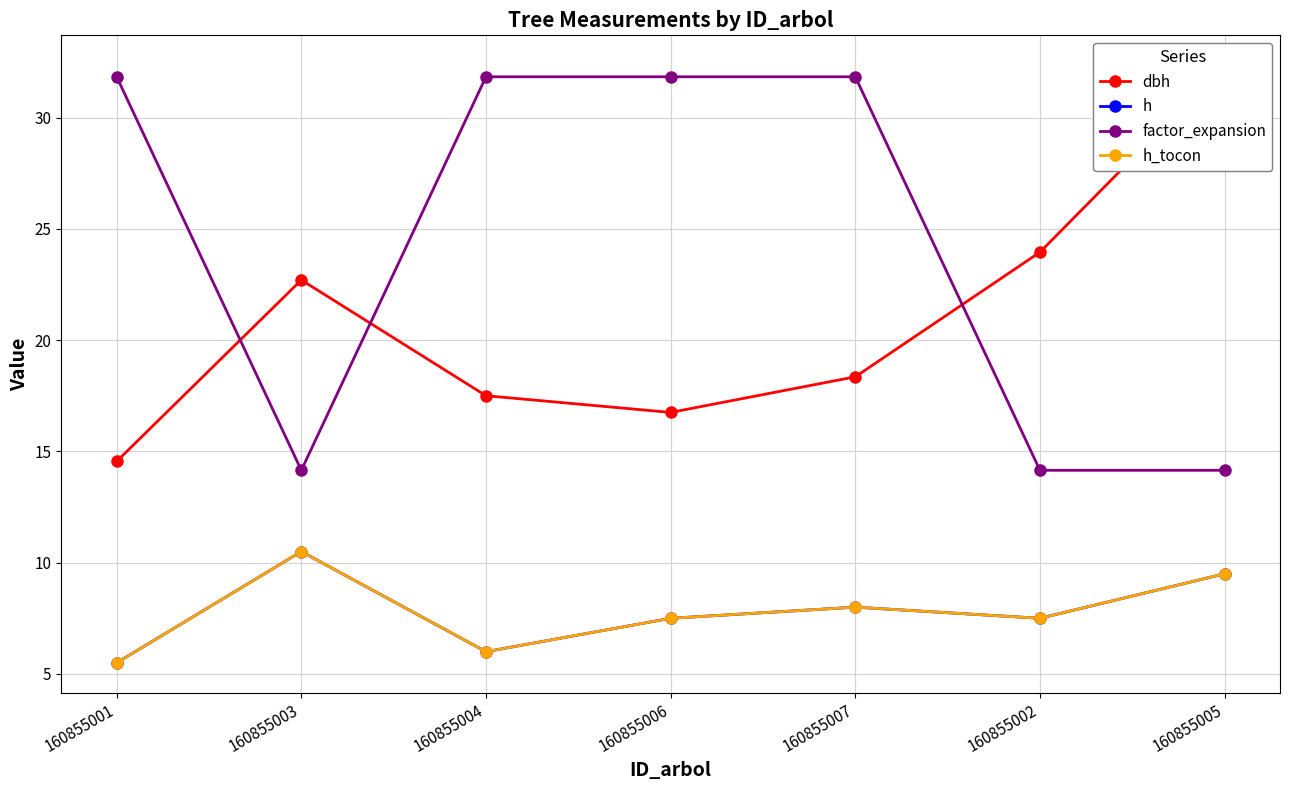

How many data points in h_tocon are above 7?

5